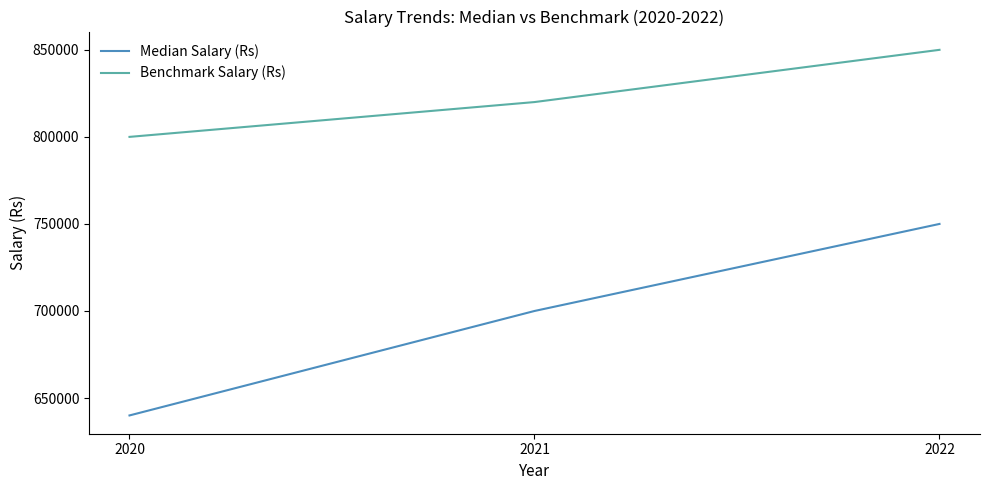

What is the sum of the Median Salary (Rs) values at 2022 and 2020?

1390000